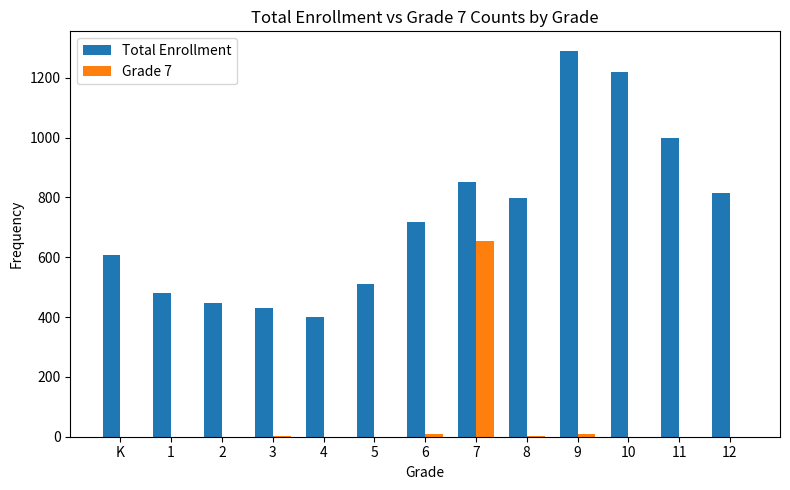

Is it true that Grade 7 equals -440 at K?

False